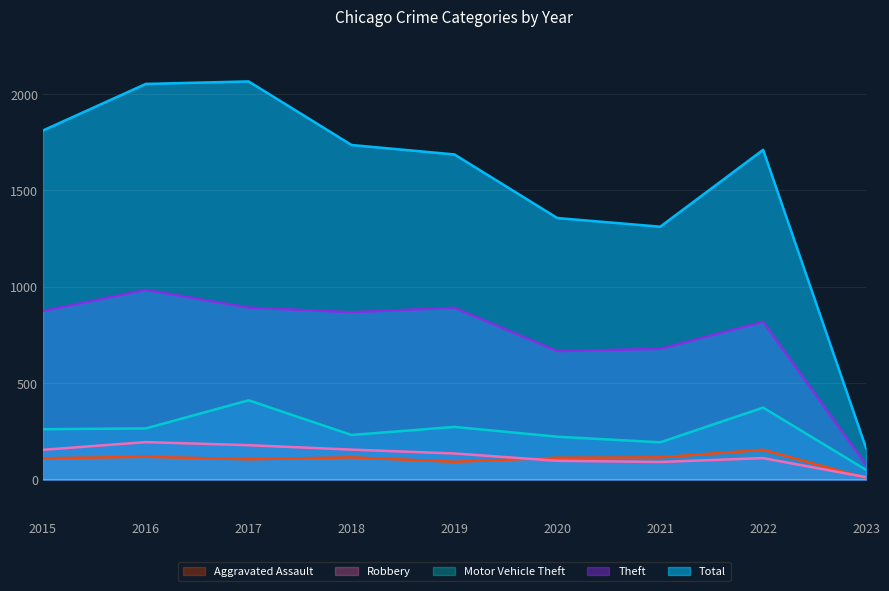

In Theft, how many points are lower than both neighbors (excluding endpoints)?

2